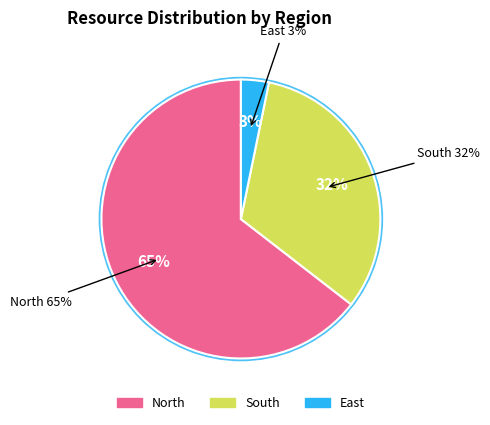

Which slice is the smallest?

East